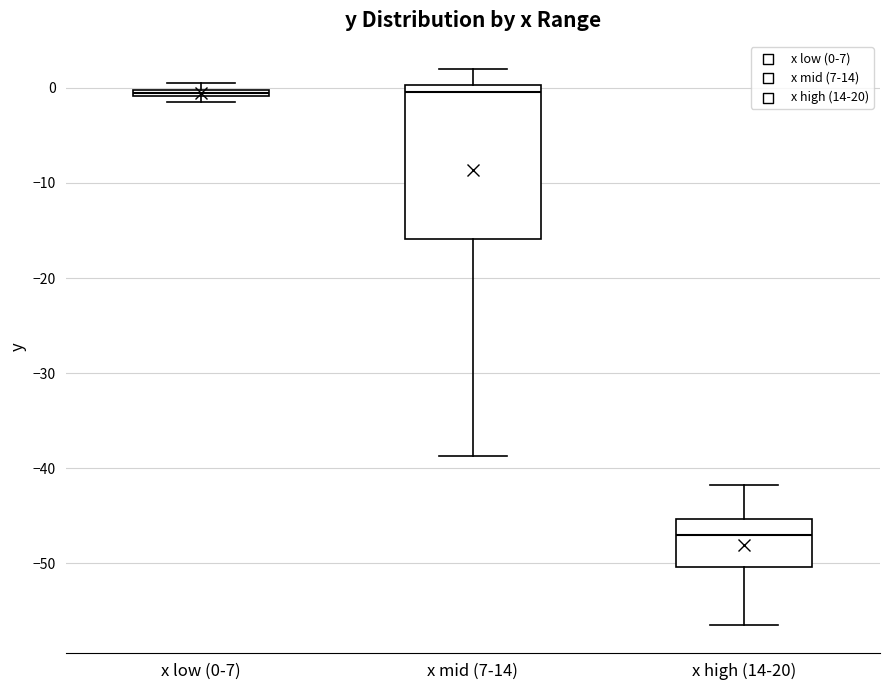

Which box is the tallest, from its lower edge to its upper edge?

x mid (7-14)